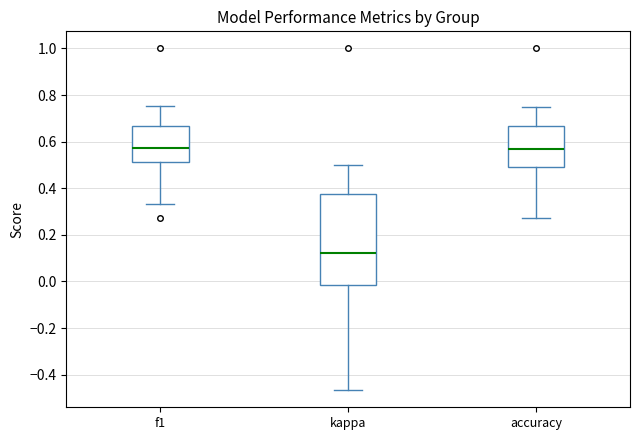

Reading left to right, read every box against the y-axis: the position of its median line, the range the box covers, and the ends of its whiskers. The values are not printed on the chart, so give them approximately, as read against the axis.

f1: median 0.58, box 0.52 to 0.66, whiskers 0.34 to 0.76
kappa: median 0.12, box -0.02 to 0.38, whiskers -0.46 to 0.50
accuracy: median 0.56, box 0.50 to 0.66, whiskers 0.28 to 0.76